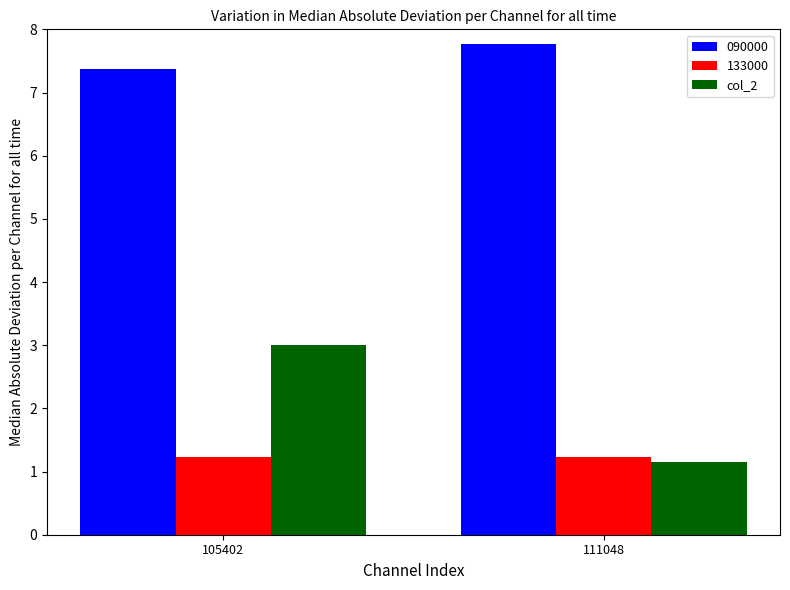

What is the sum of all 133000 values?

2.5